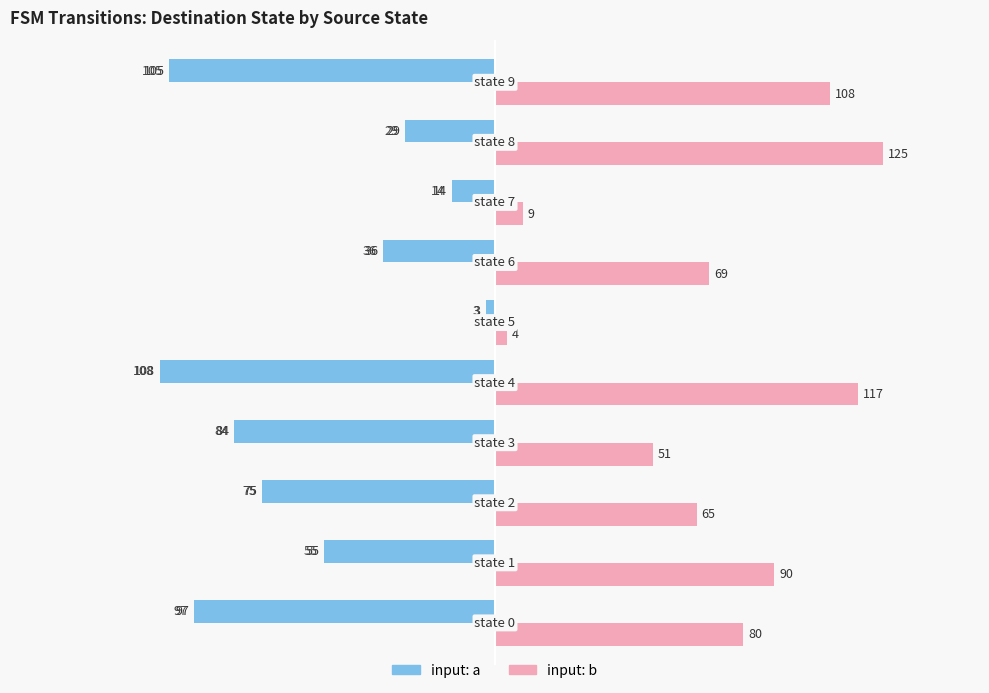

Reading left to right, extract all data points from this chart.

input: a: -97	-55	-75	-84	-108	-3	-36	-14	-29	-105
input: b: 80	90	65	51	117	4	69	9	125	108